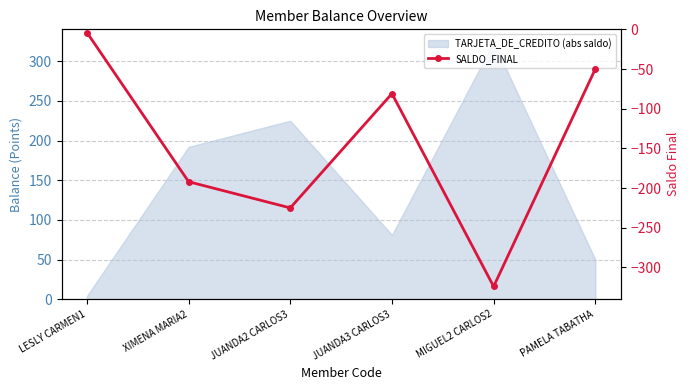

The chart shows a value of -4 at LESLY CARMEN1. True or false?

True